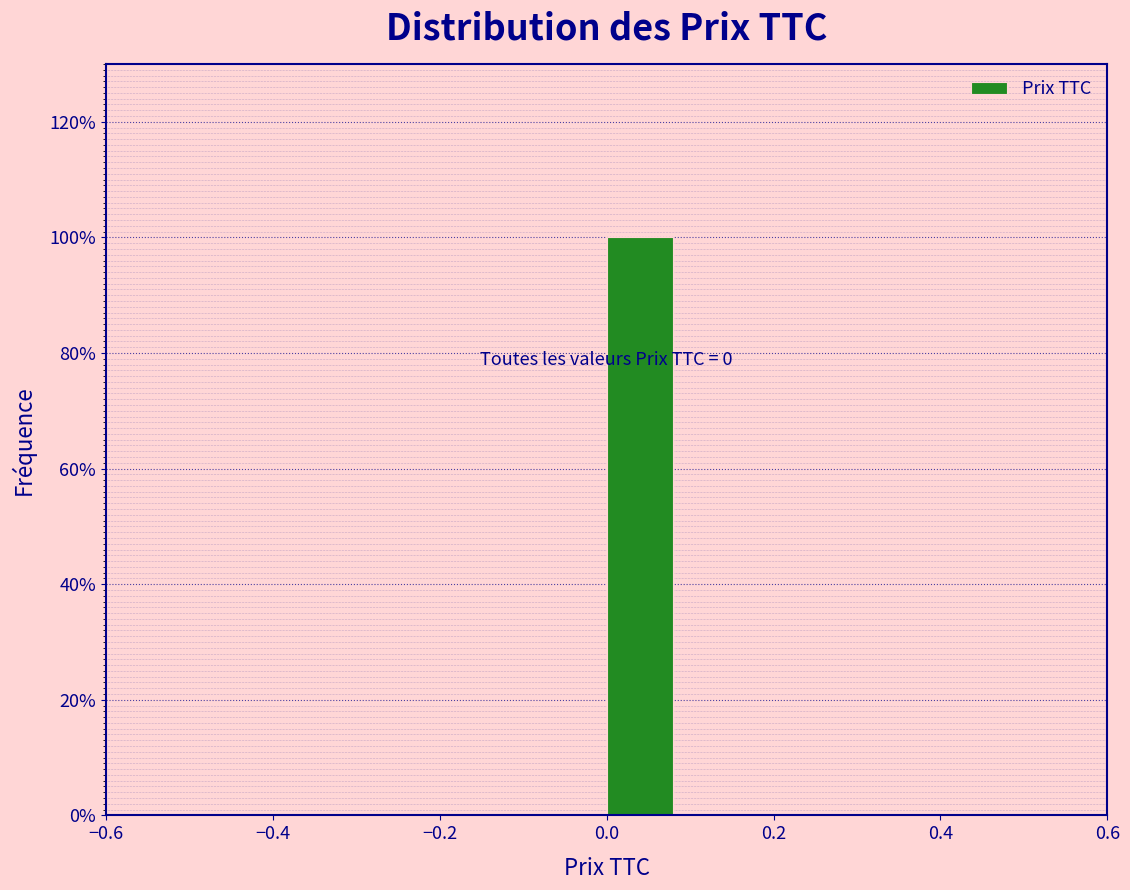

Which range on the x-axis has the tallest bar?

0.0 to 0.1